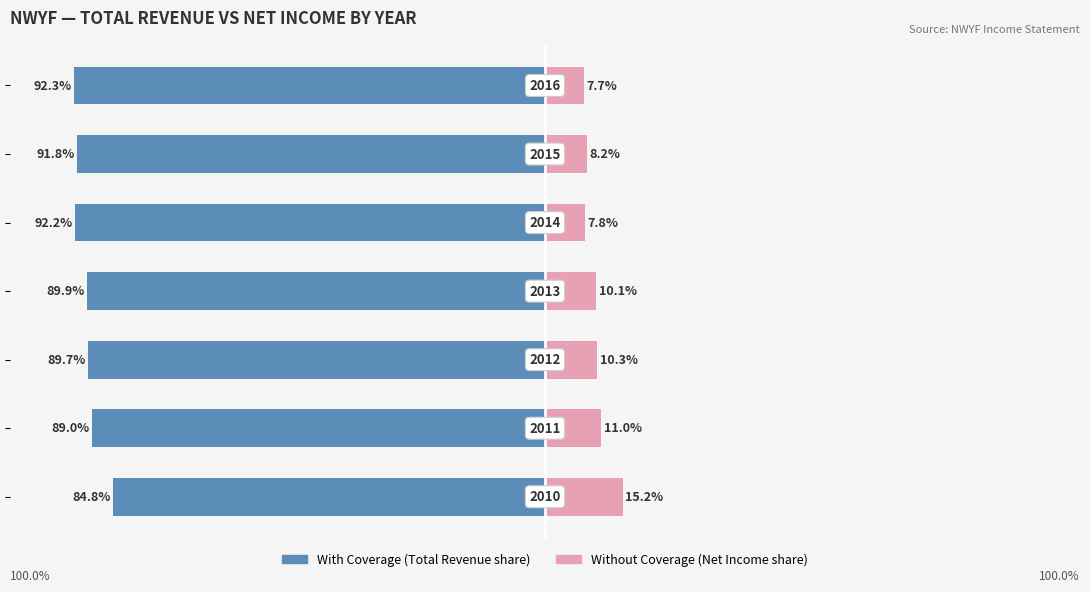

Reading right to left, extract all data points from this chart.

With Coverage: -84.8	-89.0	-89.7	-89.9	-92.2	-91.8	-92.3
Without Coverage: 15.2	11.0	10.3	10.1	7.8	8.2	7.7